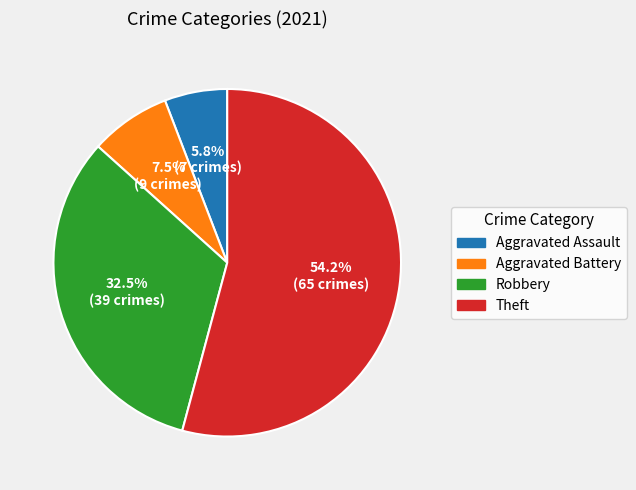

What percentage is NOT represented by Theft?

45.8%